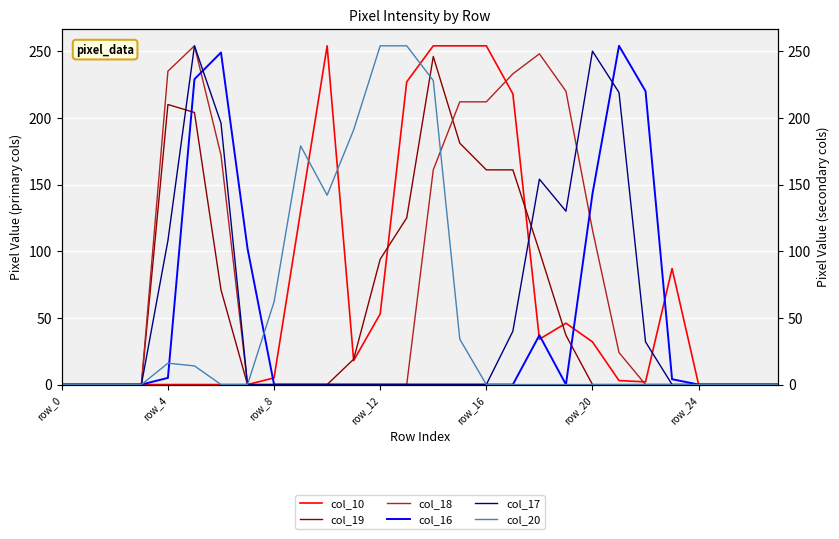

What are all the series names shown in the legend?

col_10, col_19, col_18, col_16, col_17, col_20